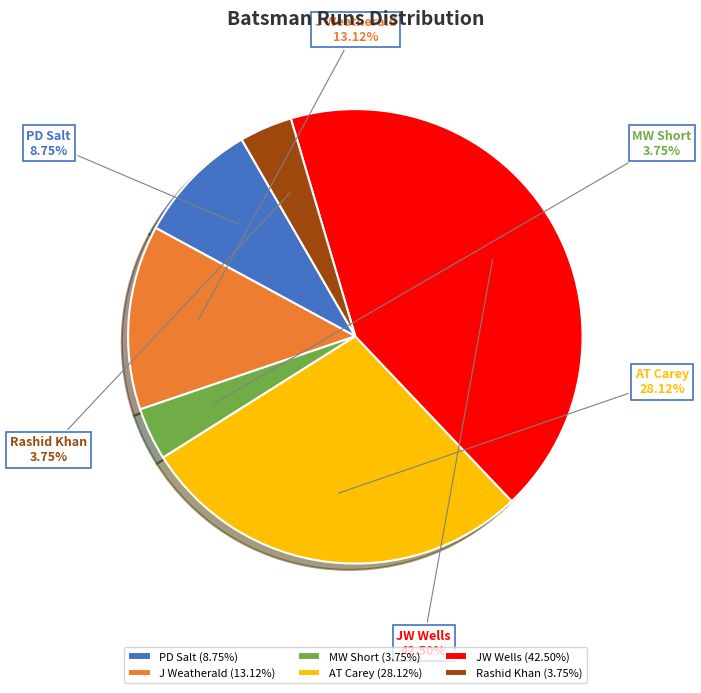

To the nearest percent, what is the average slice percentage?

17%